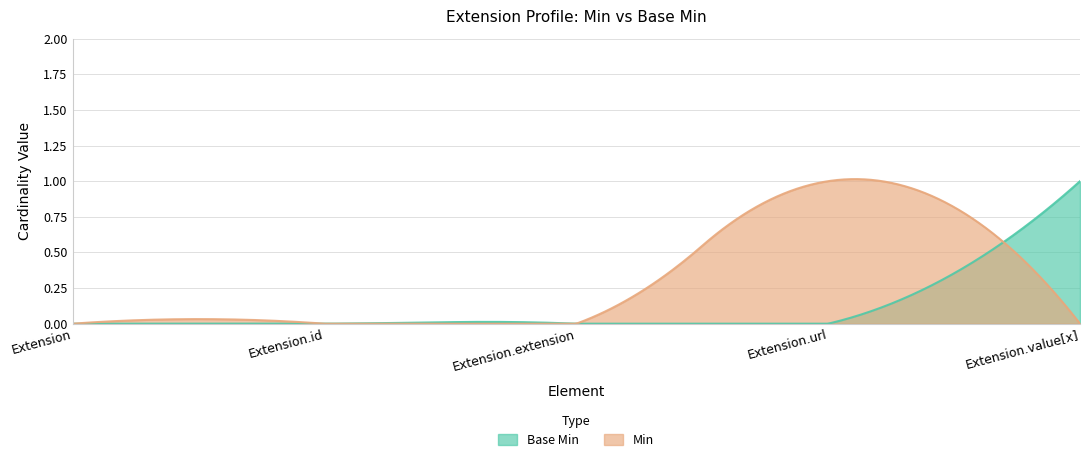

Which has a higher value, Extension.value[x] or Extension?

Extension.value[x]